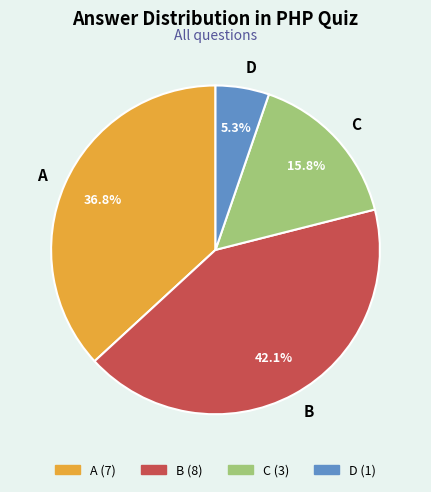

How many segments does this pie chart have?

4